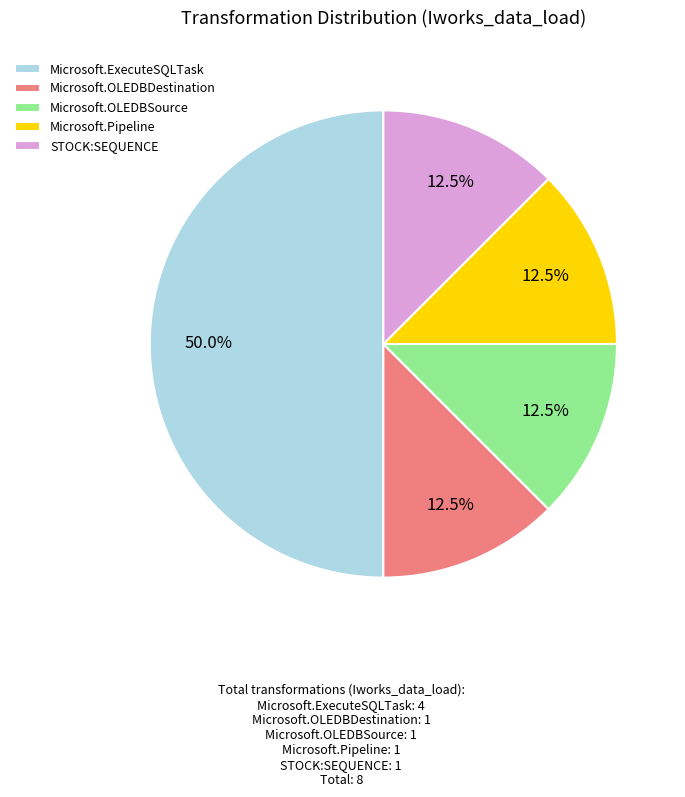

What percentage is NOT represented by STOCK:SEQUENCE?

87.5%